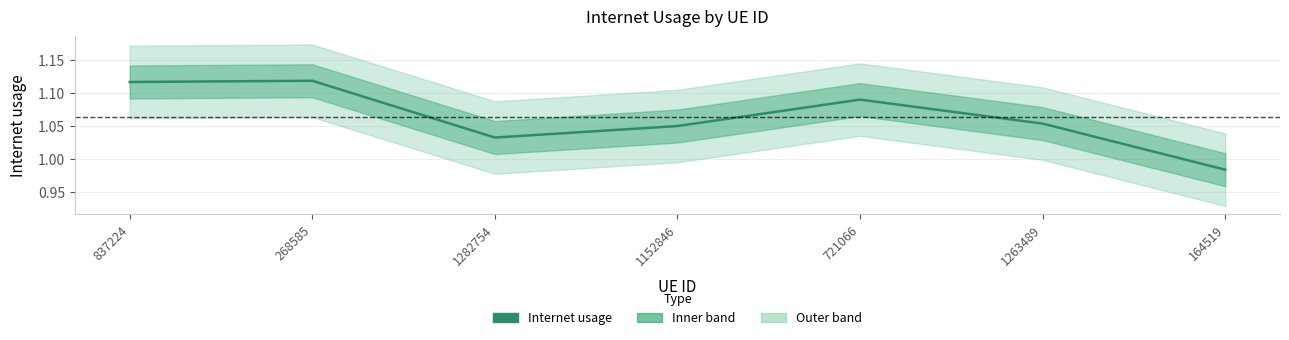

Reading left to right, what are all the values shown in this chart?

1.1	1.1	1.0	1.0	1.1	1.1	1.0